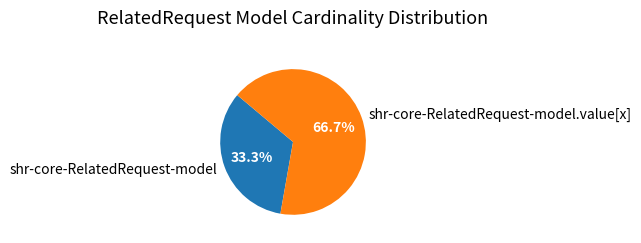

Is there any slice that represents more than half of the pie?

Yes